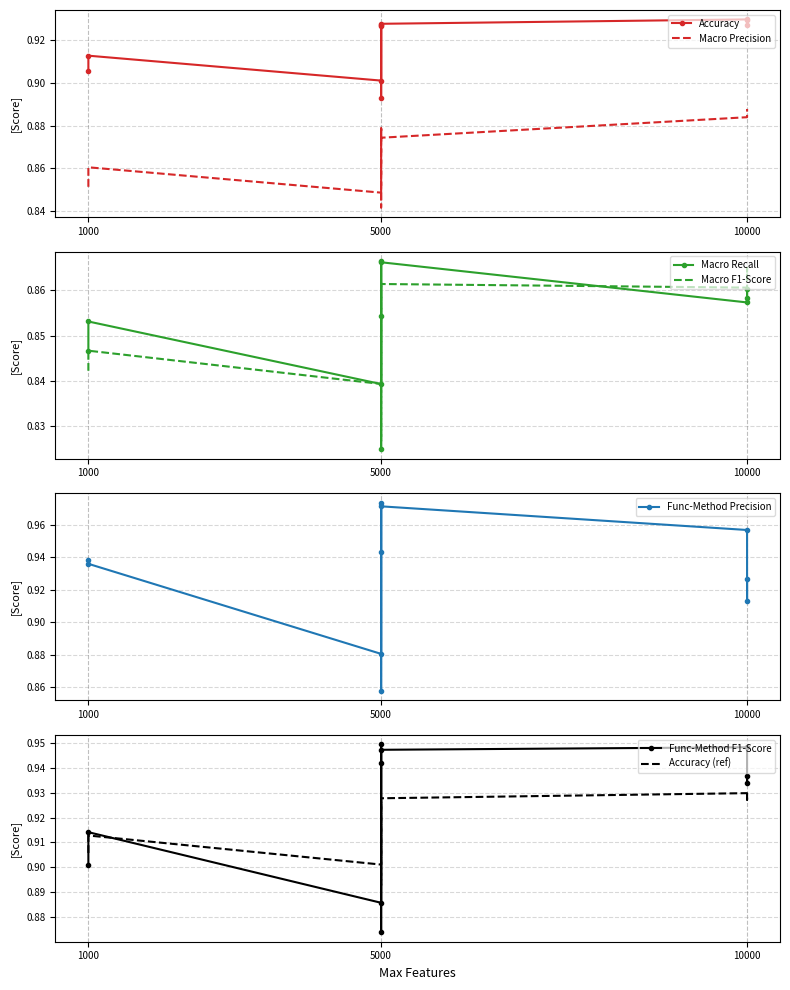

What is the smallest value displayed?

0.8